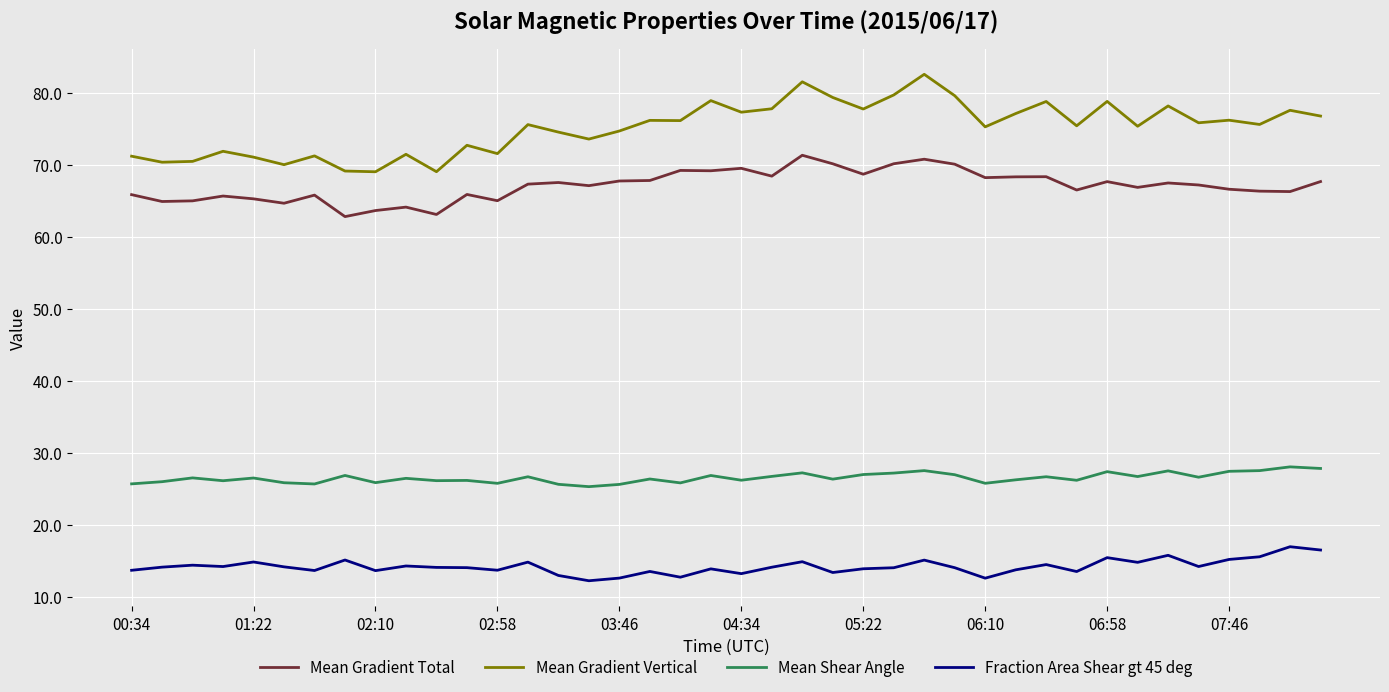

True or false: Mean Shear Angle and Mean Gradient Vertical intersect in this chart.

False